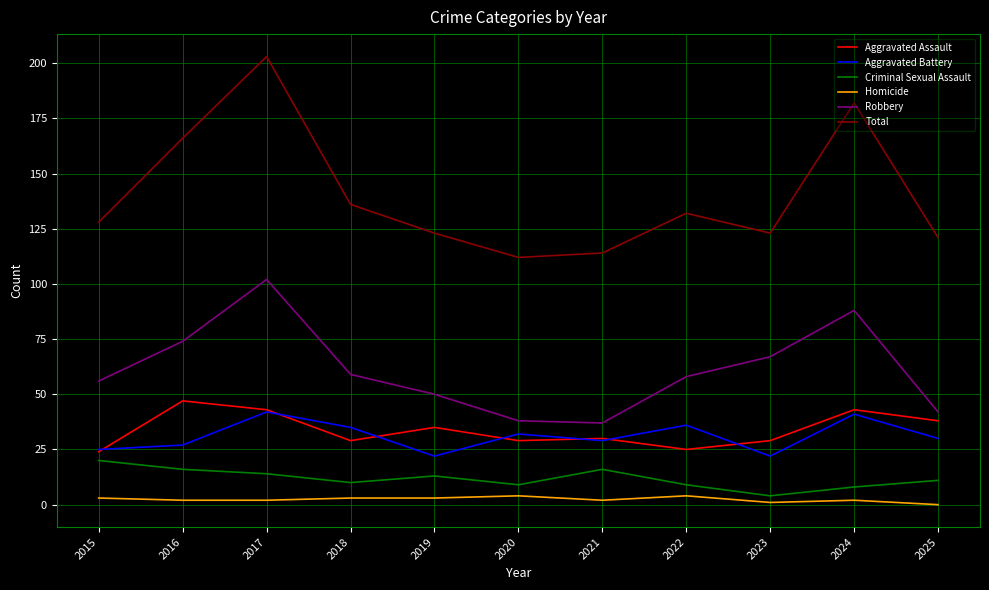

The value of Aggravated Assault at 2023 is 50. True or false?

False